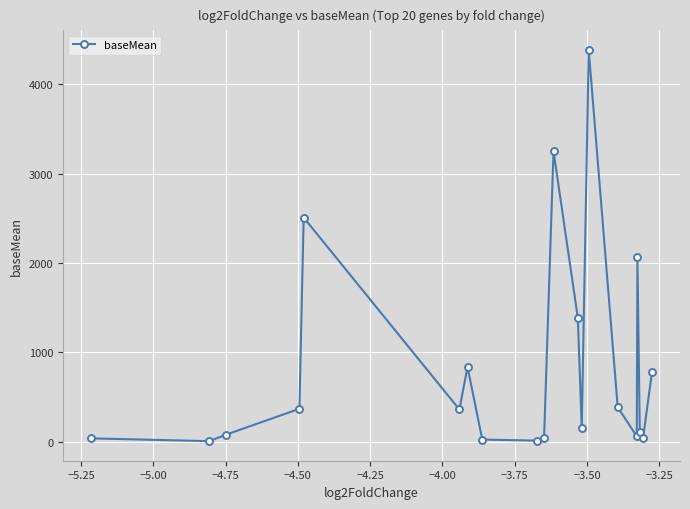

Count the number of data series in this chart.

1